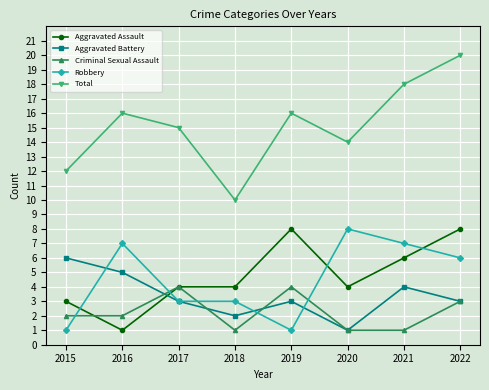

What is the spread (max minus min) of values at 2019?

15